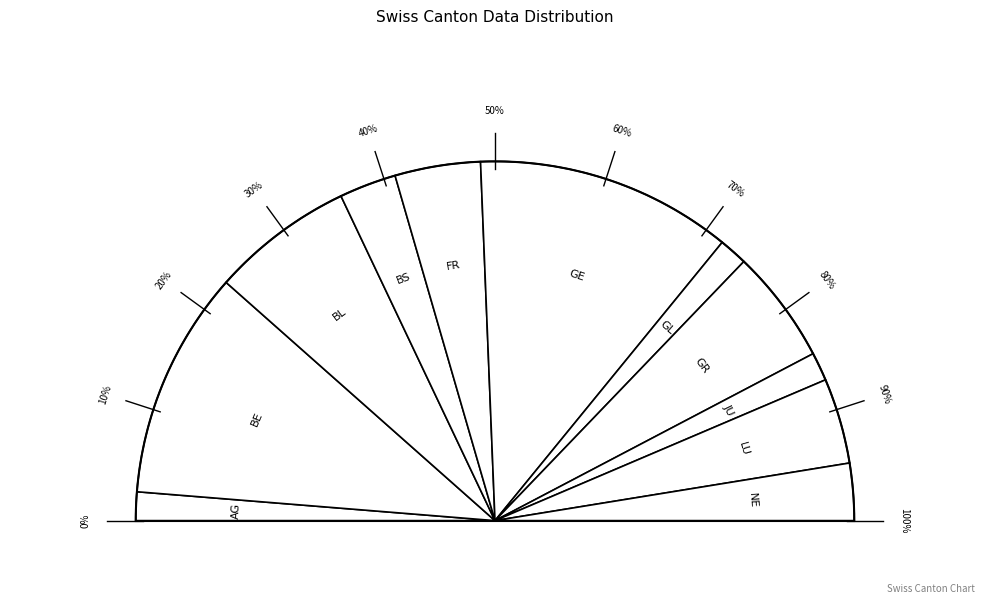

Which has a higher value, AG or GE?

GE